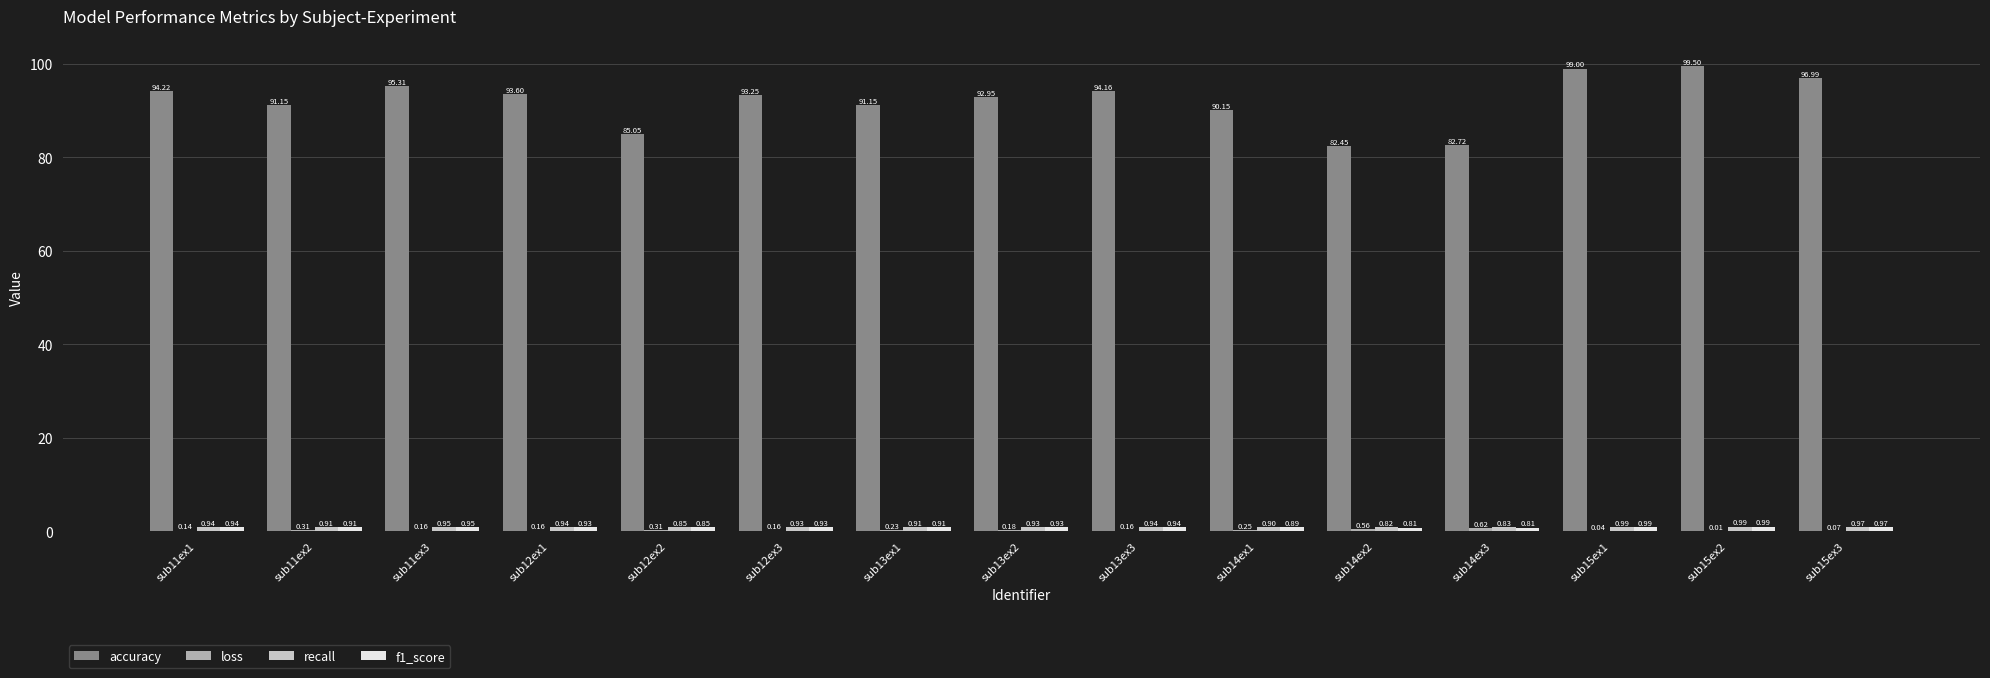

Between sub15ex1 and sub15ex3, which series saw the biggest shift?

accuracy